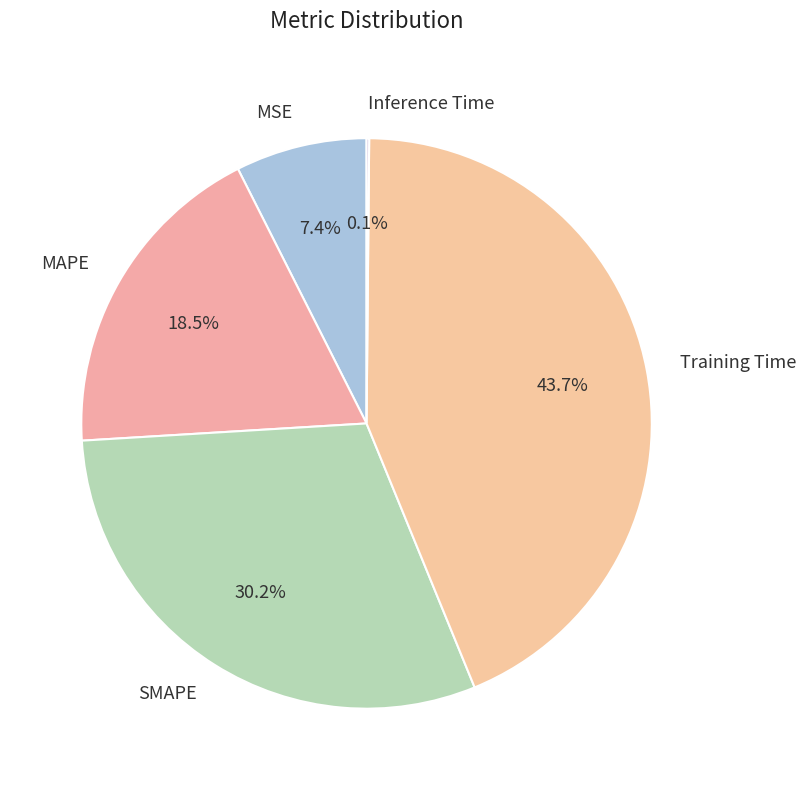

Is the sum of MAPE and Training Time greater than half?

Yes